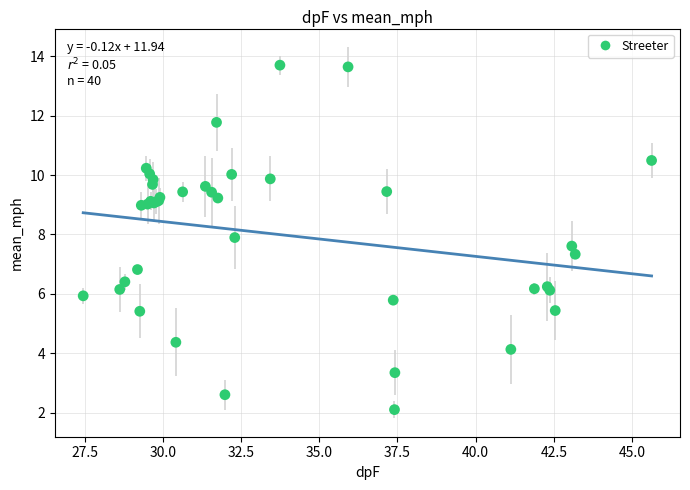

What Y value in the scatter plot is closest to 7?

6.8